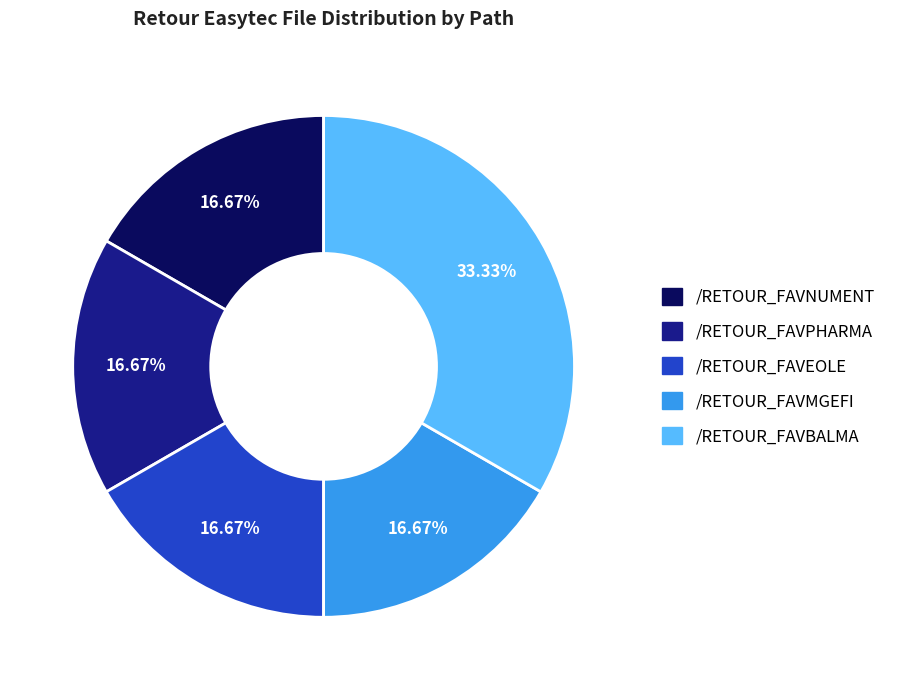

Is there a majority slice in this chart?

No